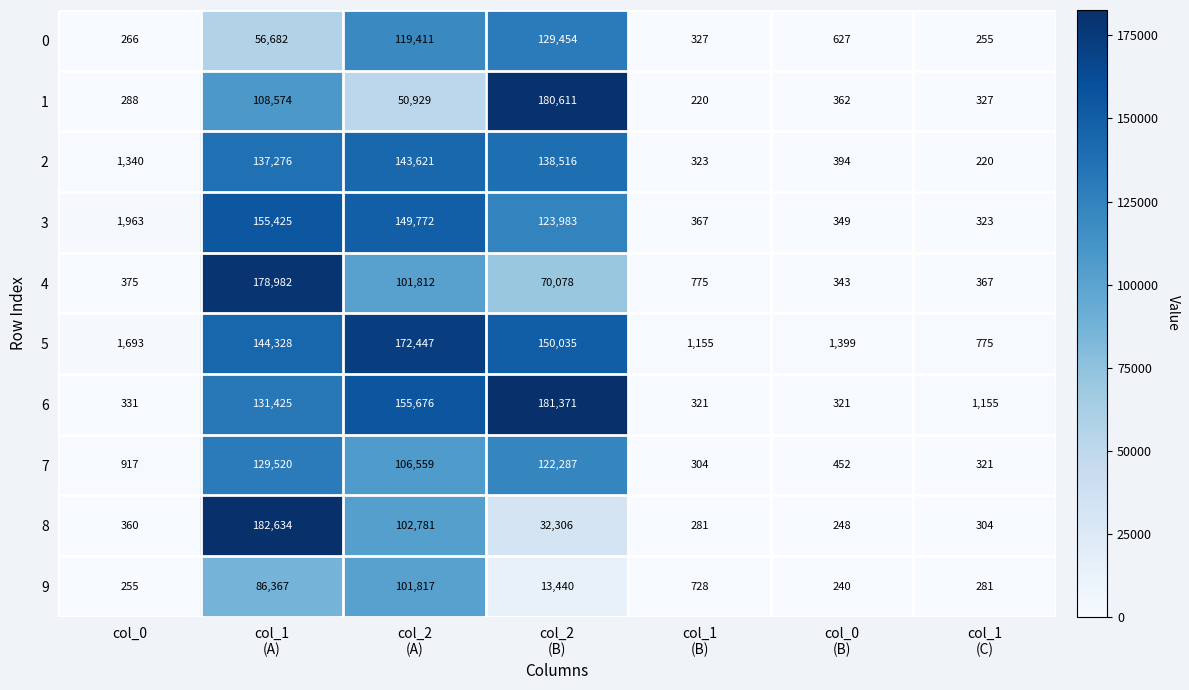

Rank the series by their maximum value, from lowest to highest.

9, 0, 7, 2, 3, 5, 4, 1, 6, 8